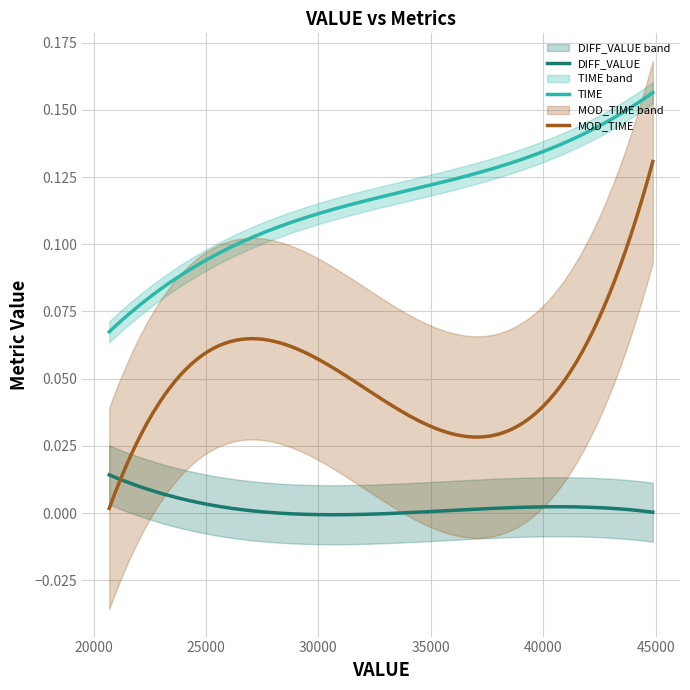

List the series in order of their overall mean, highest first.

TIME, MOD_TIME, DIFF_VALUE